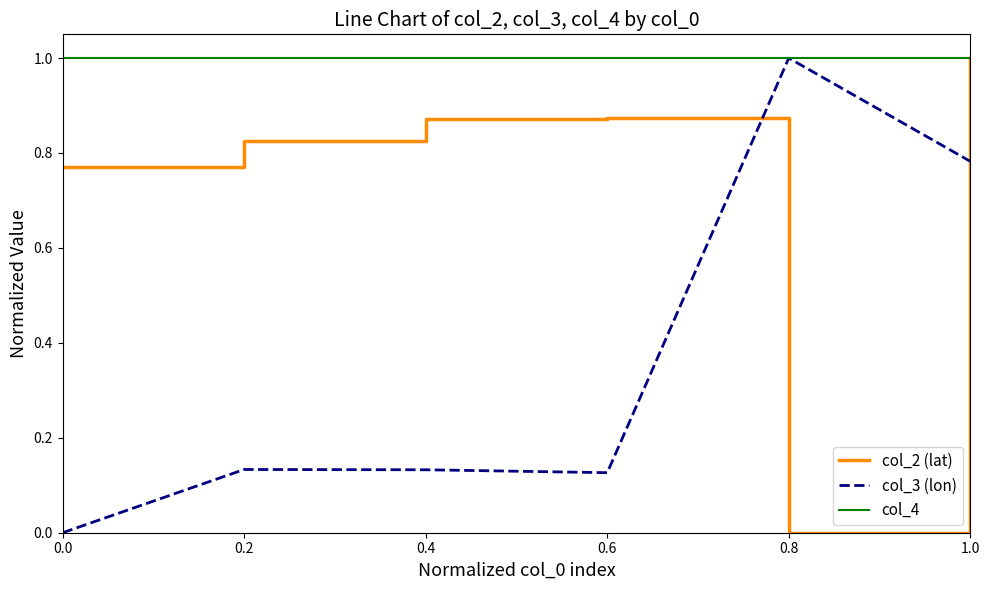

Does the chart have visible grid lines?

No